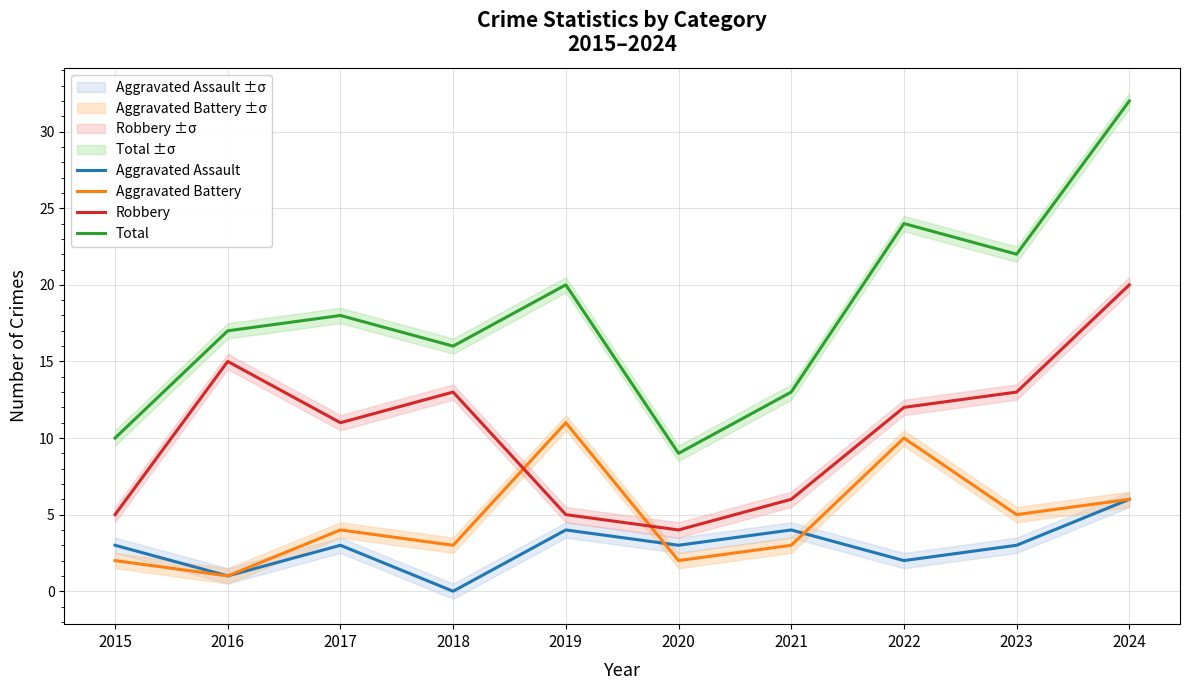

How many lines are shown in the chart?

4